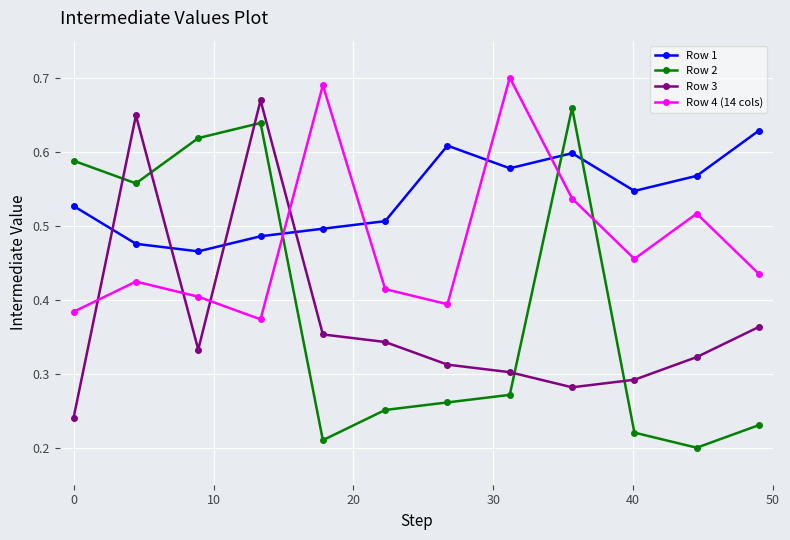

What is the sum of all Row 1 values?

6.5